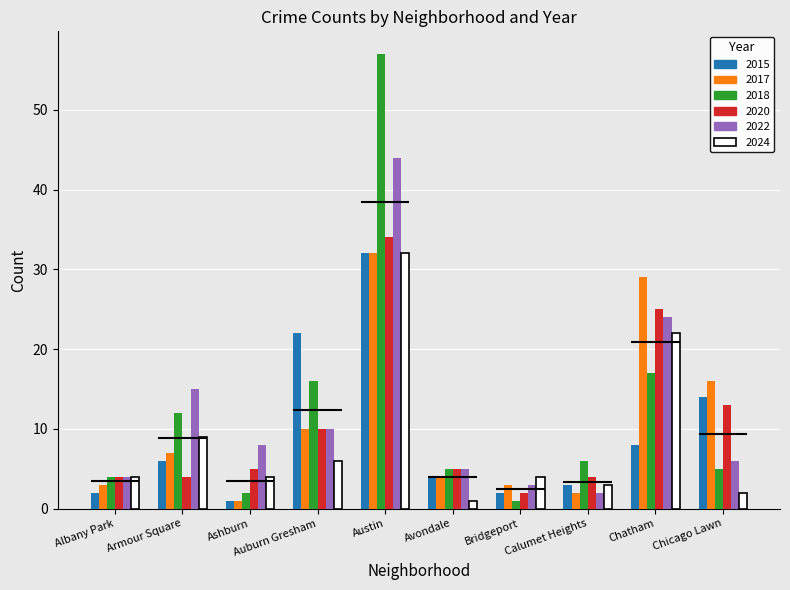

Which series has the largest total across all categories?

2018